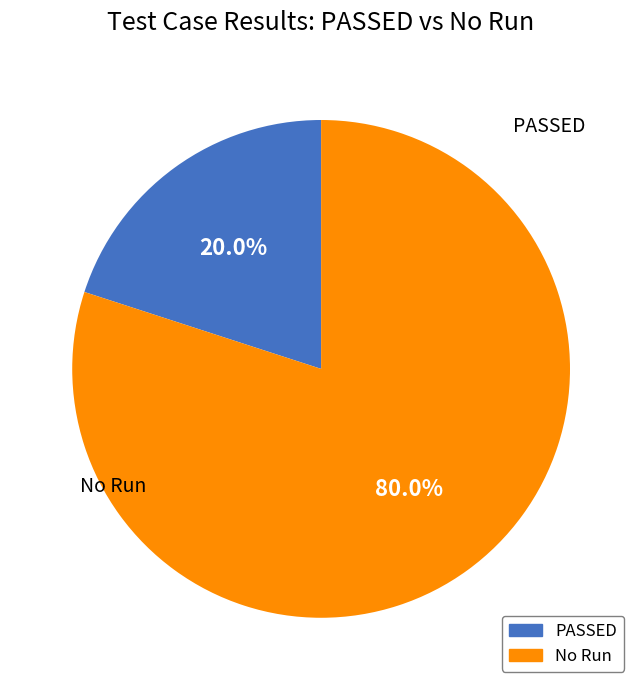

Which category has the biggest portion of the pie?

No Run